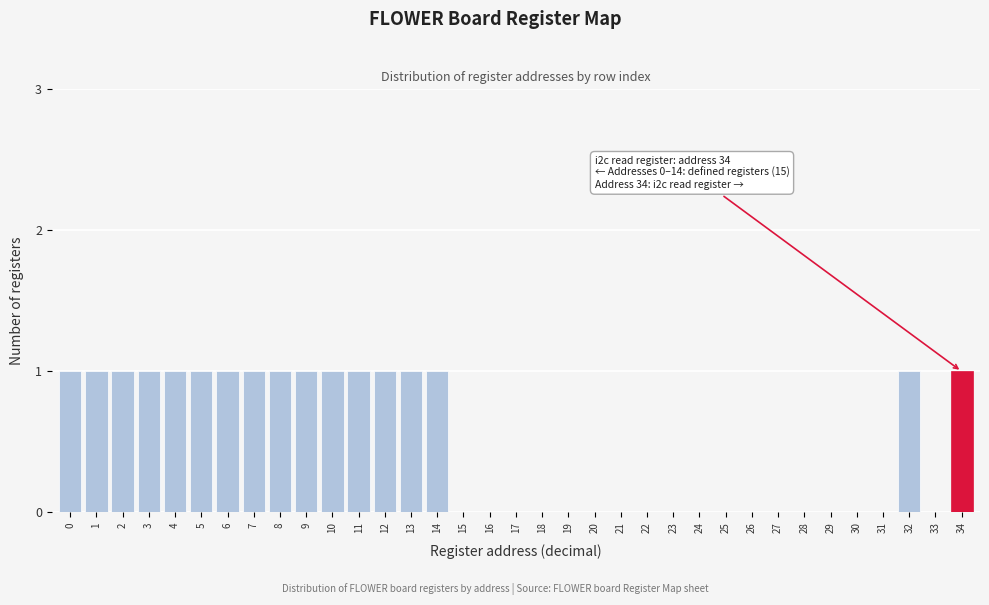

The chart shows a value of 1 at 5. True or false?

True